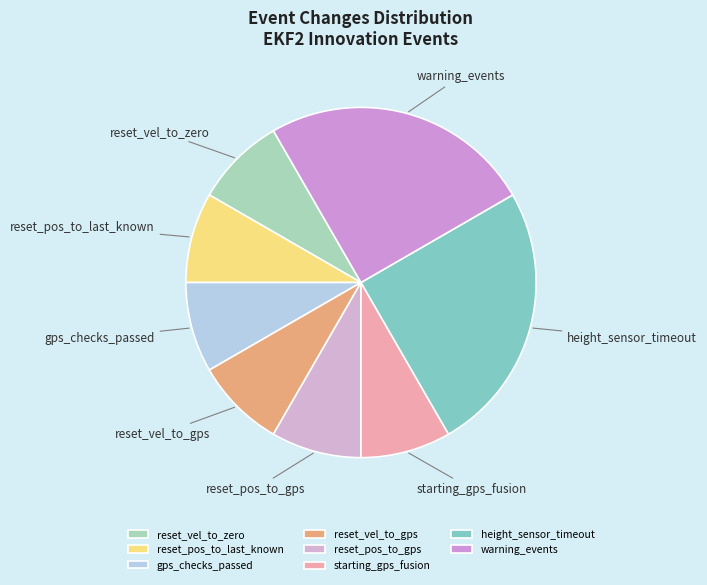

The height_sensor_timeout slice represents 25% of the pie. True or false?

True